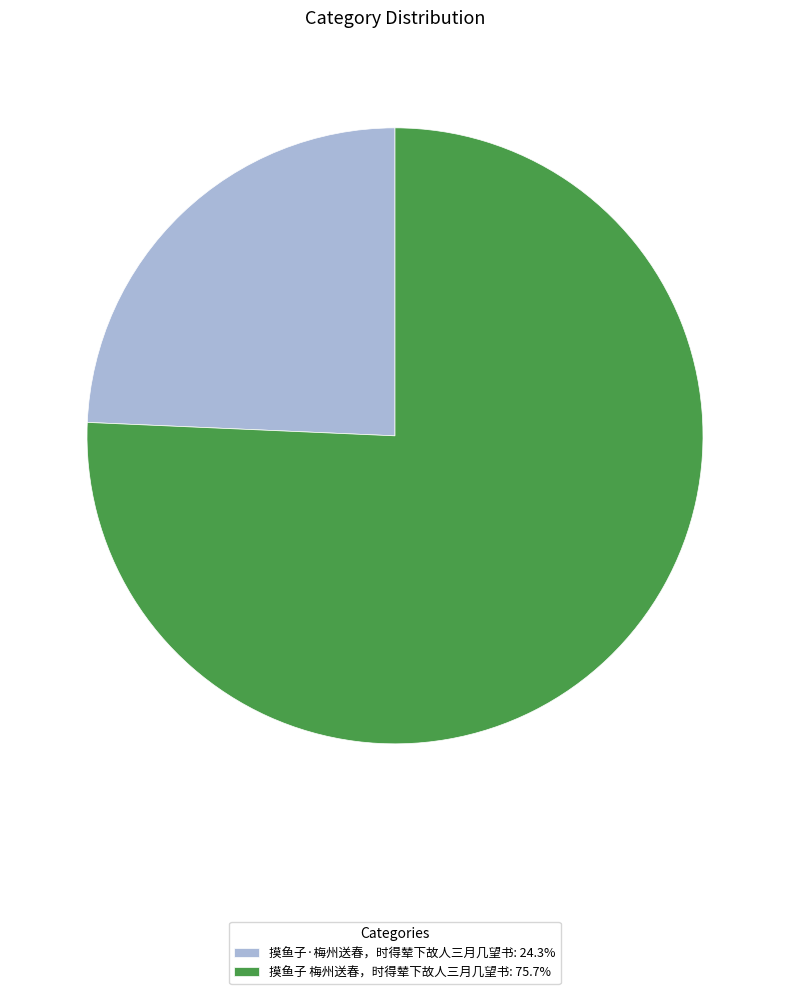

What is the ratio of the value at 摸鱼子·梅州送春，时得辇下故人三月几望书 to the value at 摸鱼子 梅州送春，时得辇下故人三月几望书?

0.3